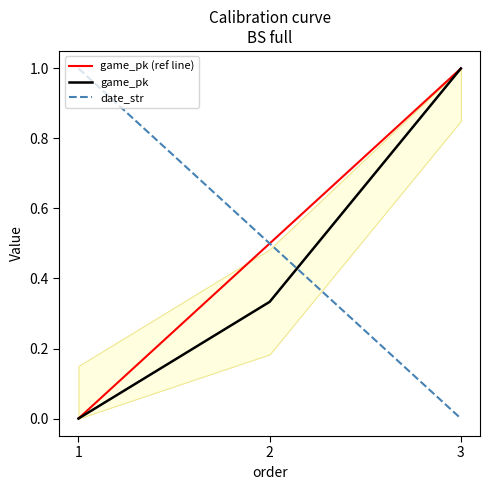

What is the value of the game_pk point at the 2nd from the left?

0.3